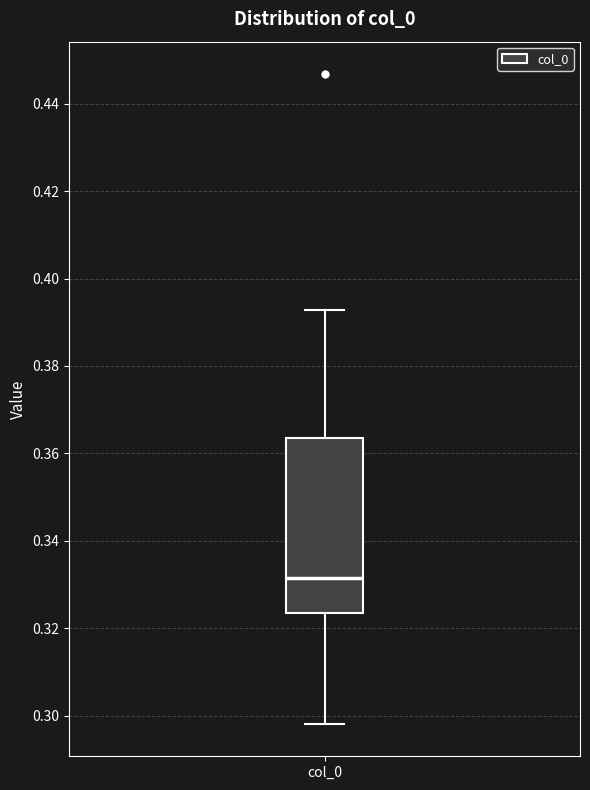

Transcribe this box plot: give where the median line is, the range the box spans, and where the two whiskers end, as read against the y-axis. The values are not printed on the chart, so give them approximately, as read against the axis.

median 0.332, box 0.324 to 0.364, whiskers 0.298 to 0.392